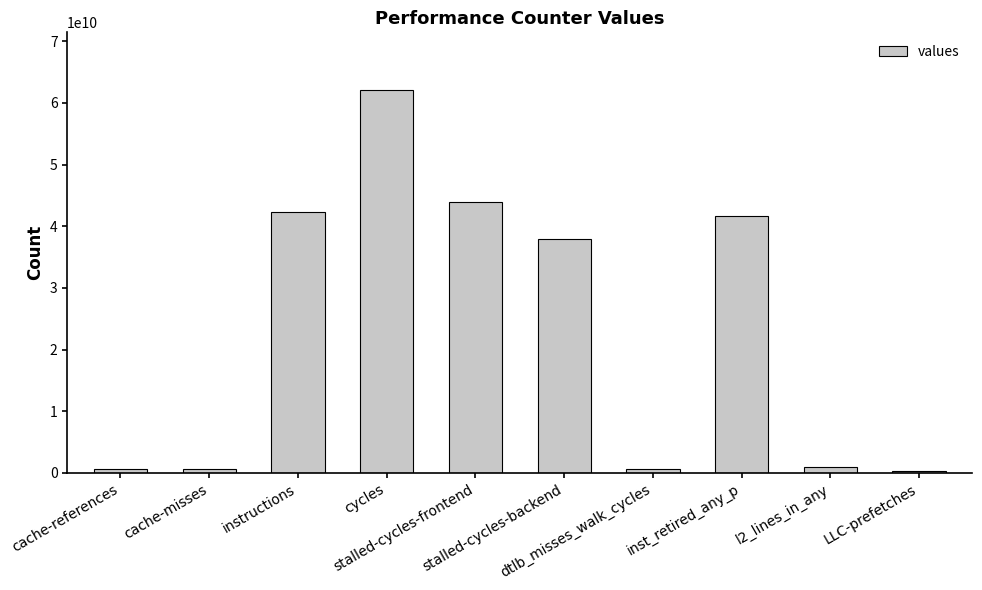

What is the maximum value shown in the chart?

62139081845